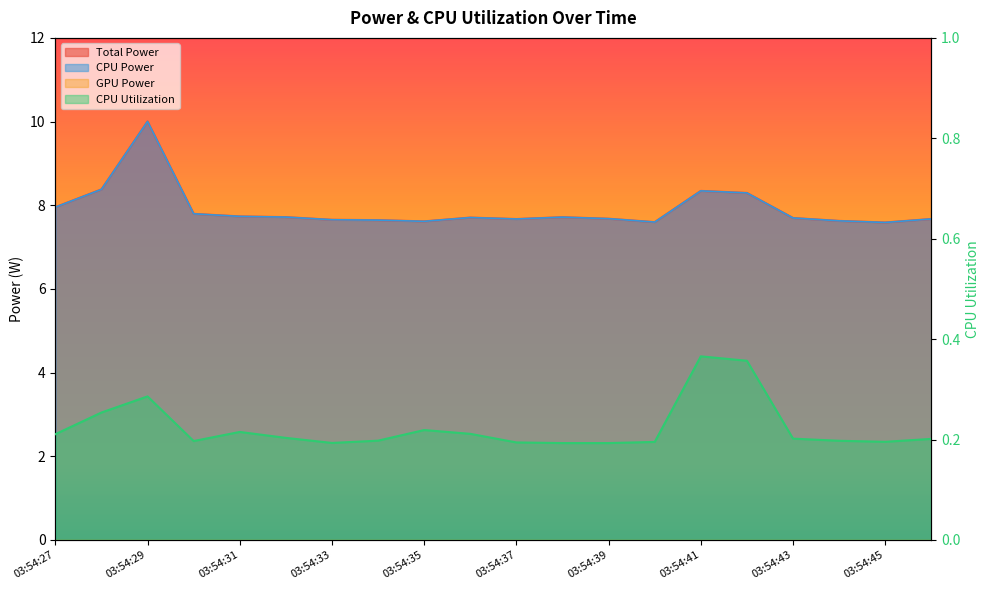

What is the total value across all series at 03:54:27?

16.1